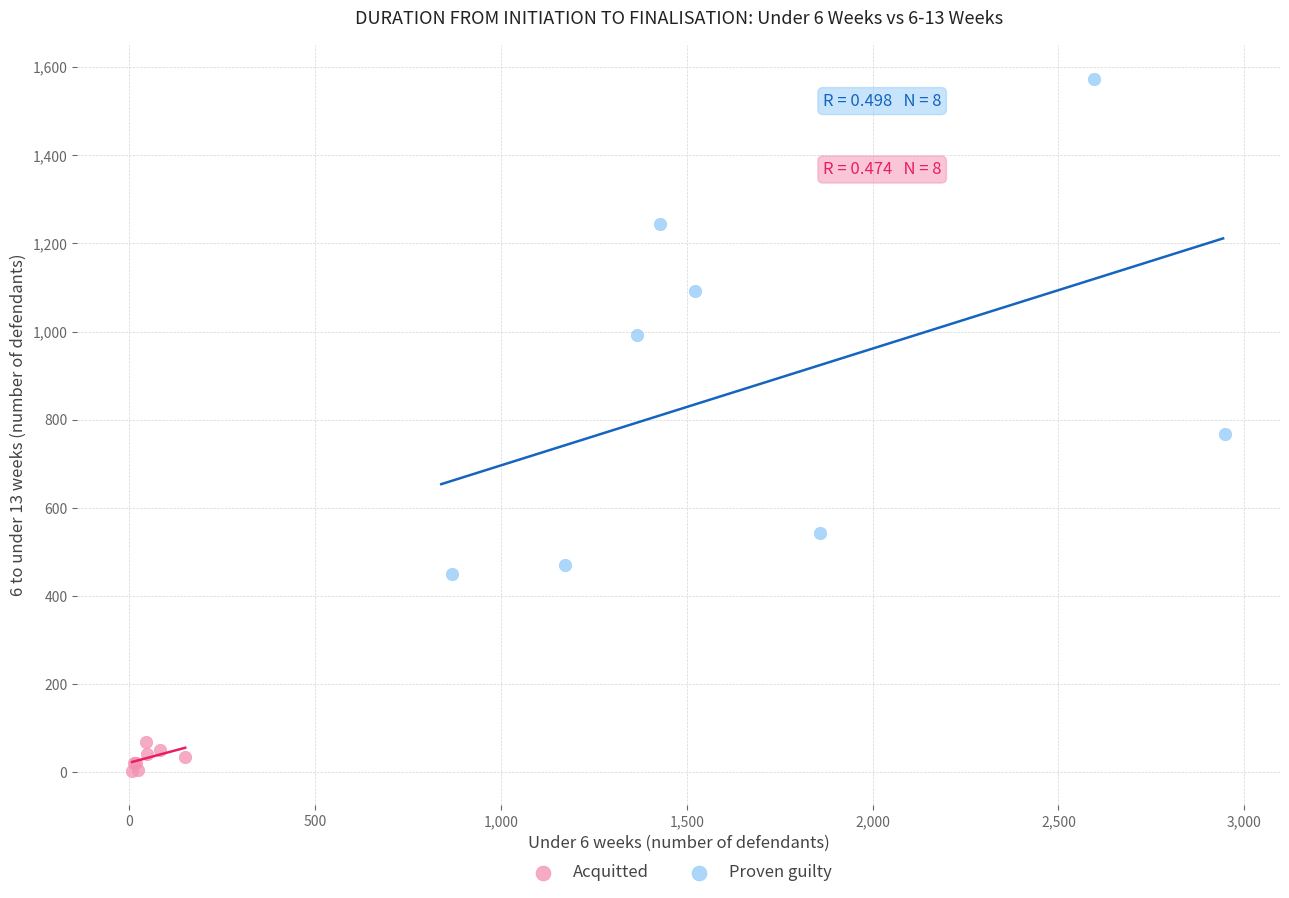

Which series reaches the maximum Y coordinate?

Proven guilty